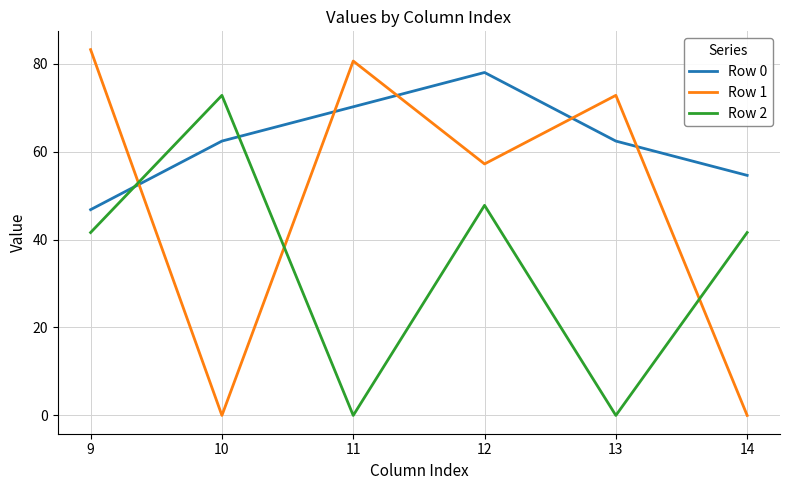

What is the difference between the second highest and second lowest values in the Row 0 series?

15.6